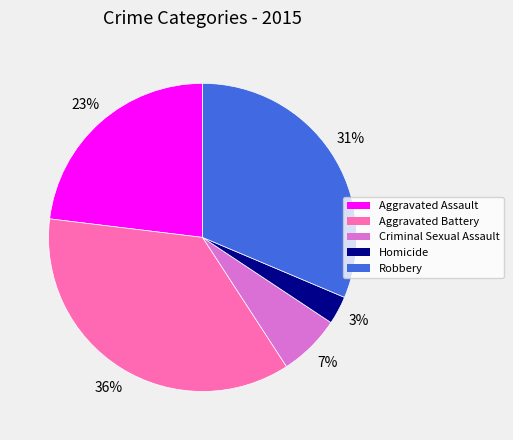

To the nearest percent, what percentage of the pie is Criminal Sexual Assault?

7%